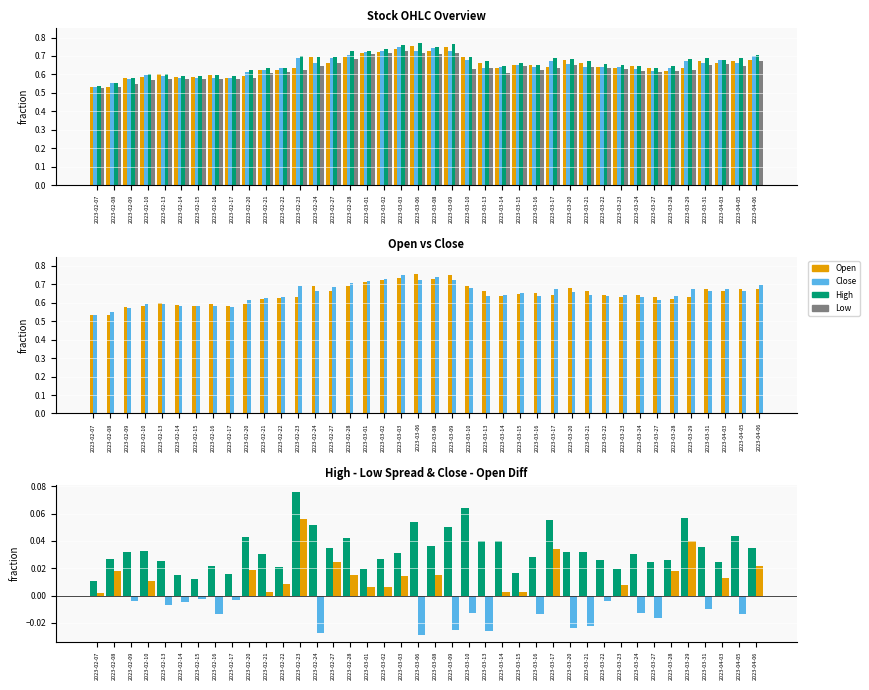

Reading right to left, list all the values displayed in this chart.

Open: 2023-04-06=0.7	2023-04-05=0.7	2023-04-03=0.7	2023-03-31=0.7	2023-03-29=0.6	2023-03-28=0.6	2023-03-27=0.6	2023-03-24=0.6	2023-03-23=0.6	2023-03-22=0.6	2023-03-21=0.7	2023-03-20=0.7	2023-03-17=0.6	2023-03-16=0.7	2023-03-15=0.6	2023-03-14=0.6	2023-03-13=0.7	2023-03-10=0.7	2023-03-09=0.8	2023-03-08=0.7	2023-03-06=0.8	2023-03-03=0.7	2023-03-02=0.7	2023-03-01=0.7	2023-02-28=0.7	2023-02-27=0.7	2023-02-24=0.7	2023-02-23=0.6	2023-02-22=0.6	2023-02-21=0.6	2023-02-20=0.6	2023-02-17=0.6	2023-02-16=0.6	2023-02-15=0.6	2023-02-14=0.6	2023-02-13=0.6	2023-02-10=0.6	2023-02-09=0.6	2023-02-08=0.5	2023-02-07=0.5
Close: 2023-04-06=0.7	2023-04-05=0.7	2023-04-03=0.7	2023-03-31=0.7	2023-03-29=0.7	2023-03-28=0.6	2023-03-27=0.6	2023-03-24=0.6	2023-03-23=0.6	2023-03-22=0.6	2023-03-21=0.6	2023-03-20=0.7	2023-03-17=0.7	2023-03-16=0.6	2023-03-15=0.7	2023-03-14=0.6	2023-03-13=0.6	2023-03-10=0.7	2023-03-09=0.7	2023-03-08=0.7	2023-03-06=0.7	2023-03-03=0.8	2023-03-02=0.7	2023-03-01=0.7	2023-02-28=0.7	2023-02-27=0.7	2023-02-24=0.7	2023-02-23=0.7	2023-02-22=0.6	2023-02-21=0.6	2023-02-20=0.6	2023-02-17=0.6	2023-02-16=0.6	2023-02-15=0.6	2023-02-14=0.6	2023-02-13=0.6	2023-02-10=0.6	2023-02-09=0.6	2023-02-08=0.6	2023-02-07=0.5
High: 2023-04-06=0.7	2023-04-05=0.7	2023-04-03=0.7	2023-03-31=0.7	2023-03-29=0.7	2023-03-28=0.6	2023-03-27=0.6	2023-03-24=0.6	2023-03-23=0.7	2023-03-22=0.7	2023-03-21=0.7	2023-03-20=0.7	2023-03-17=0.7	2023-03-16=0.7	2023-03-15=0.7	2023-03-14=0.6	2023-03-13=0.7	2023-03-10=0.7	2023-03-09=0.8	2023-03-08=0.7	2023-03-06=0.8	2023-03-03=0.8	2023-03-02=0.7	2023-03-01=0.7	2023-02-28=0.7	2023-02-27=0.7	2023-02-24=0.7	2023-02-23=0.7	2023-02-22=0.6	2023-02-21=0.6	2023-02-20=0.6	2023-02-17=0.6	2023-02-16=0.6	2023-02-15=0.6	2023-02-14=0.6	2023-02-13=0.6	2023-02-10=0.6	2023-02-09=0.6	2023-02-08=0.6	2023-02-07=0.5
Low: 2023-04-06=0.7	2023-04-05=0.6	2023-04-03=0.7	2023-03-31=0.7	2023-03-29=0.6	2023-03-28=0.6	2023-03-27=0.6	2023-03-24=0.6	2023-03-23=0.6	2023-03-22=0.6	2023-03-21=0.6	2023-03-20=0.7	2023-03-17=0.6	2023-03-16=0.6	2023-03-15=0.6	2023-03-14=0.6	2023-03-13=0.6	2023-03-10=0.6	2023-03-09=0.7	2023-03-08=0.7	2023-03-06=0.7	2023-03-03=0.7	2023-03-02=0.7	2023-03-01=0.7	2023-02-28=0.7	2023-02-27=0.7	2023-02-24=0.6	2023-02-23=0.6	2023-02-22=0.6	2023-02-21=0.6	2023-02-20=0.6	2023-02-17=0.6	2023-02-16=0.6	2023-02-15=0.6	2023-02-14=0.6	2023-02-13=0.6	2023-02-10=0.6	2023-02-09=0.6	2023-02-08=0.5	2023-02-07=0.5
High-Low Spread: 2023-04-06=0.0	2023-04-05=0.0	2023-04-03=0.0	2023-03-31=0.0	2023-03-29=0.1	2023-03-28=0.0	2023-03-27=0.0	2023-03-24=0.0	2023-03-23=0.0	2023-03-22=0.0	2023-03-21=0.0	2023-03-20=0.0	2023-03-17=0.1	2023-03-16=0.0	2023-03-15=0.0	2023-03-14=0.0	2023-03-13=0.0	2023-03-10=0.1	2023-03-09=0.1	2023-03-08=0.0	2023-03-06=0.1	2023-03-03=0.0	2023-03-02=0.0	2023-03-01=0.0	2023-02-28=0.0	2023-02-27=0.0	2023-02-24=0.1	2023-02-23=0.1	2023-02-22=0.0	2023-02-21=0.0	2023-02-20=0.0	2023-02-17=0.0	2023-02-16=0.0	2023-02-15=0.0	2023-02-14=0.0	2023-02-13=0.0	2023-02-10=0.0	2023-02-09=0.0	2023-02-08=0.0	2023-02-07=0.0
Close-Open Diff: 2023-04-06=0.0	2023-04-05=-0.0	2023-04-03=0.0	2023-03-31=-0.0	2023-03-29=0.0	2023-03-28=0.0	2023-03-27=-0.0	2023-03-24=-0.0	2023-03-23=0.0	2023-03-22=-0.0	2023-03-21=-0.0	2023-03-20=-0.0	2023-03-17=0.0	2023-03-16=-0.0	2023-03-15=0.0	2023-03-14=0.0	2023-03-13=-0.0	2023-03-10=-0.0	2023-03-09=-0.0	2023-03-08=0.0	2023-03-06=-0.0	2023-03-03=0.0	2023-03-02=0.0	2023-03-01=0.0	2023-02-28=0.0	2023-02-27=0.0	2023-02-24=-0.0	2023-02-23=0.1	2023-02-22=0.0	2023-02-21=0.0	2023-02-20=0.0	2023-02-17=-0.0	2023-02-16=-0.0	2023-02-15=-0.0	2023-02-14=-0.0	2023-02-13=-0.0	2023-02-10=0.0	2023-02-09=-0.0	2023-02-08=0.0	2023-02-07=0.0